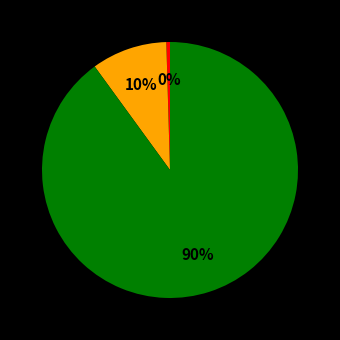

To the nearest percent, what is the average slice percentage?

33%